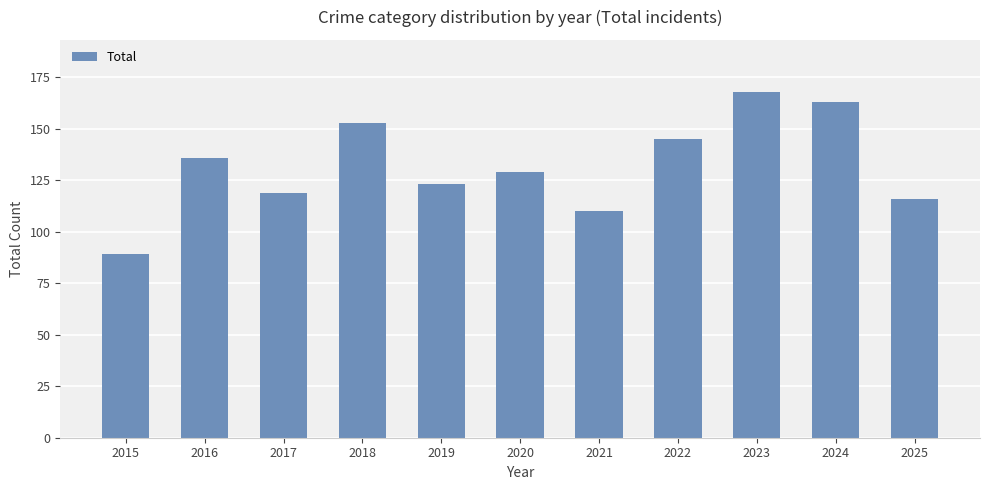

Does the chart contain any negative values?

No